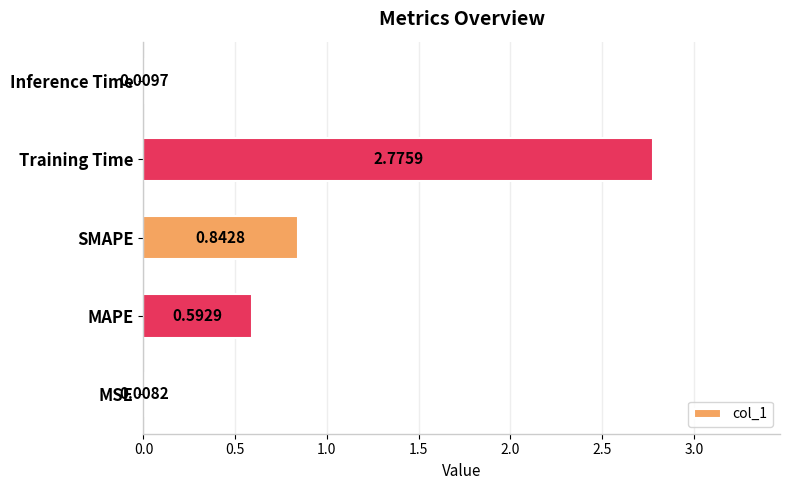

What is the sum of all values?

4.2